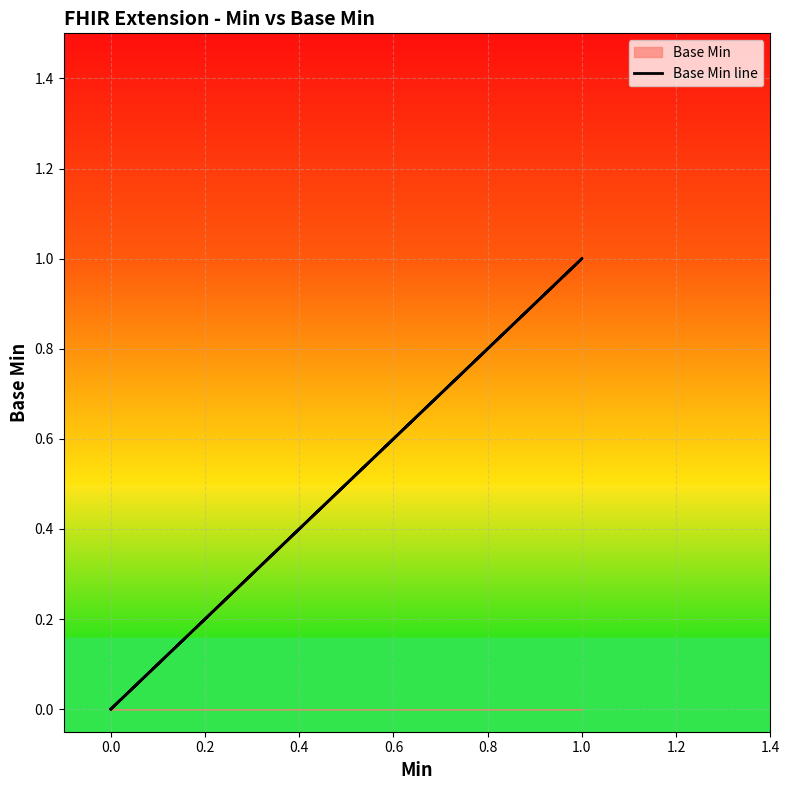

How many lines are shown in the chart?

1